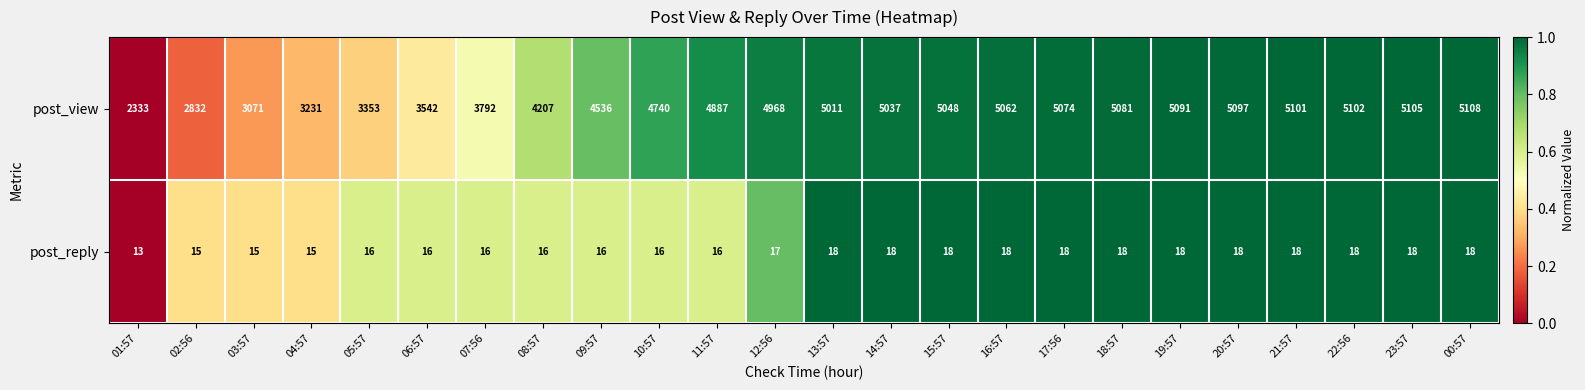

What is the lowest value of the post_reply series?

13